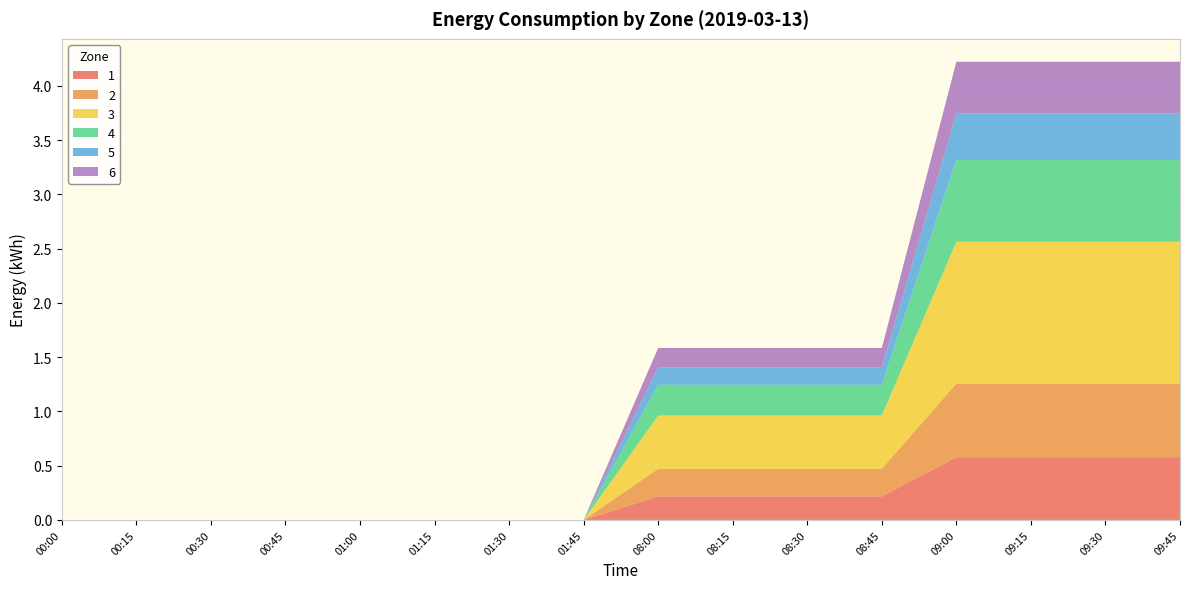

Reading right to left, transcribe all the data shown in this chart.

1: 09:45=0.6	09:30=0.6	09:15=0.6	09:00=0.6	08:45=0.2	08:30=0.2	08:15=0.2	08:00=0.2	01:45=0.0	01:30=0.0	01:15=0.0	01:00=0.0	00:45=0.0	00:30=0.0	00:15=0.0	00:00=0.0
2: 09:45=0.7	09:30=0.7	09:15=0.7	09:00=0.7	08:45=0.3	08:30=0.3	08:15=0.3	08:00=0.3	01:45=0.0	01:30=0.0	01:15=0.0	01:00=0.0	00:45=0.0	00:30=0.0	00:15=0.0	00:00=0.0
3: 09:45=1.3	09:30=1.3	09:15=1.3	09:00=1.3	08:45=0.5	08:30=0.5	08:15=0.5	08:00=0.5	01:45=0.0	01:30=0.0	01:15=0.0	01:00=0.0	00:45=0.0	00:30=0.0	00:15=0.0	00:00=0.0
4: 09:45=0.8	09:30=0.8	09:15=0.8	09:00=0.8	08:45=0.3	08:30=0.3	08:15=0.3	08:00=0.3	01:45=0.0	01:30=0.0	01:15=0.0	01:00=0.0	00:45=0.0	00:30=0.0	00:15=0.0	00:00=0.0
5: 09:45=0.4	09:30=0.4	09:15=0.4	09:00=0.4	08:45=0.2	08:30=0.2	08:15=0.2	08:00=0.2	01:45=0.0	01:30=0.0	01:15=0.0	01:00=0.0	00:45=0.0	00:30=0.0	00:15=0.0	00:00=0.0
6: 09:45=0.5	09:30=0.5	09:15=0.5	09:00=0.5	08:45=0.2	08:30=0.2	08:15=0.2	08:00=0.2	01:45=0.0	01:30=0.0	01:15=0.0	01:00=0.0	00:45=0.0	00:30=0.0	00:15=0.0	00:00=0.0